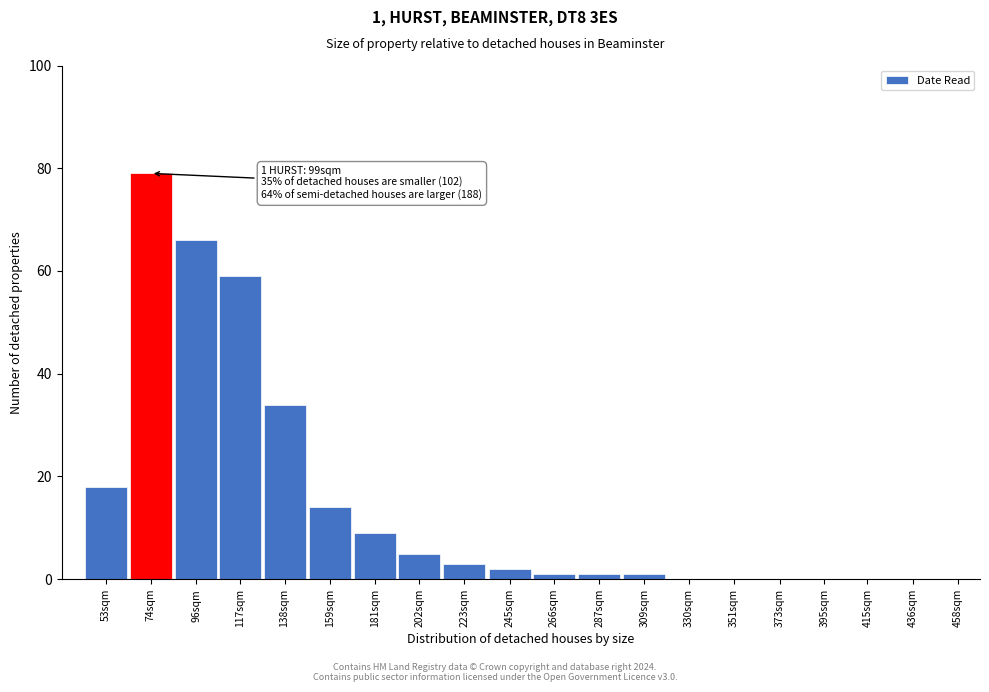

Reading left to right, transcribe all the data shown in this chart.

53sqm=18	74sqm=79	96sqm=66	117sqm=59	138sqm=34	159sqm=14	181sqm=9	202sqm=5	223sqm=3	245sqm=2	266sqm=1	287sqm=1	309sqm=1	330sqm=0	351sqm=0	373sqm=0	395sqm=0	415sqm=0	436sqm=0	458sqm=0